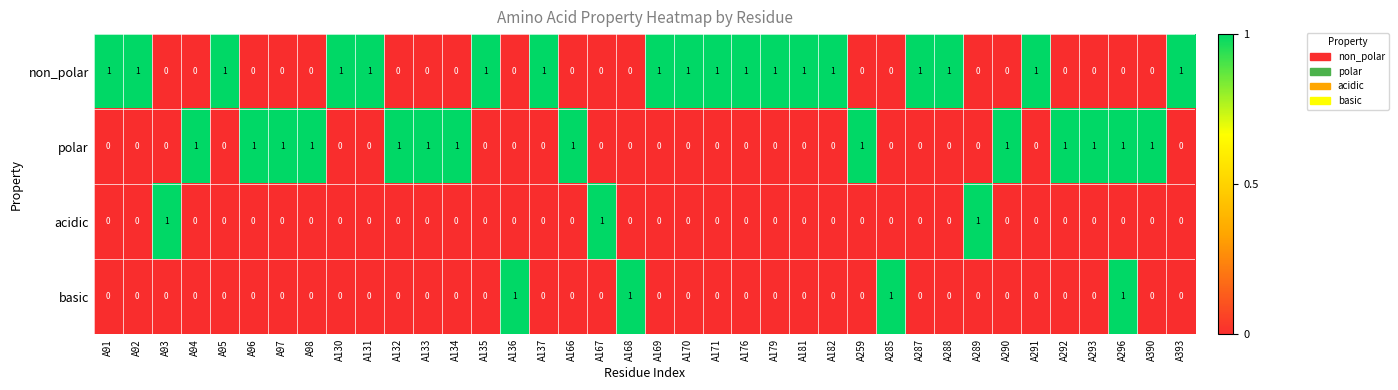

Is it true that acidic equals -1 at A293?

False